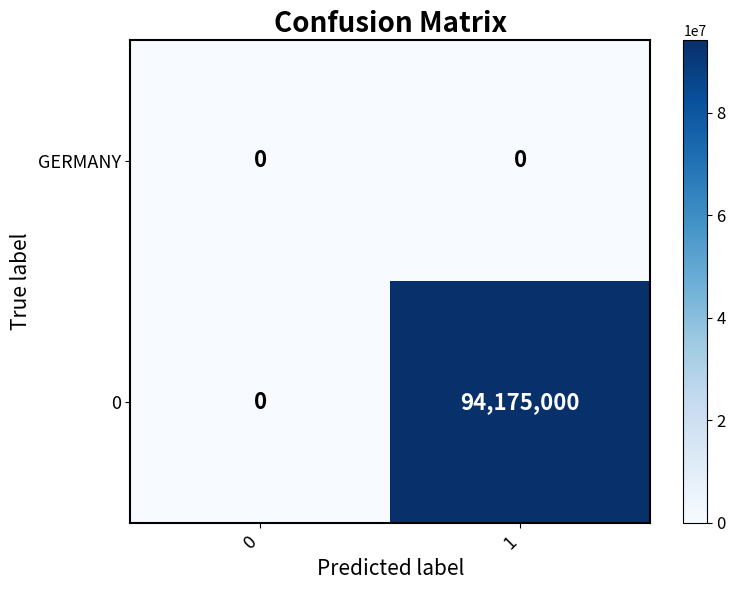

Which series has the largest total across all categories?

0